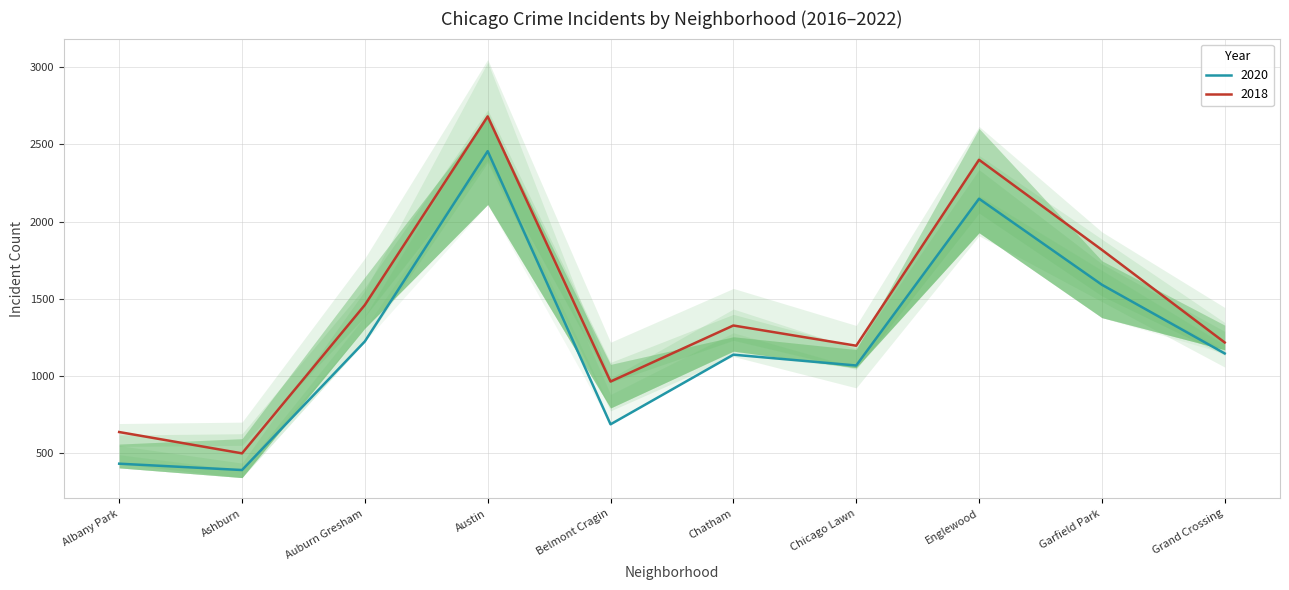

Is it true that 2018 equals 964 at Belmont Cragin?

True